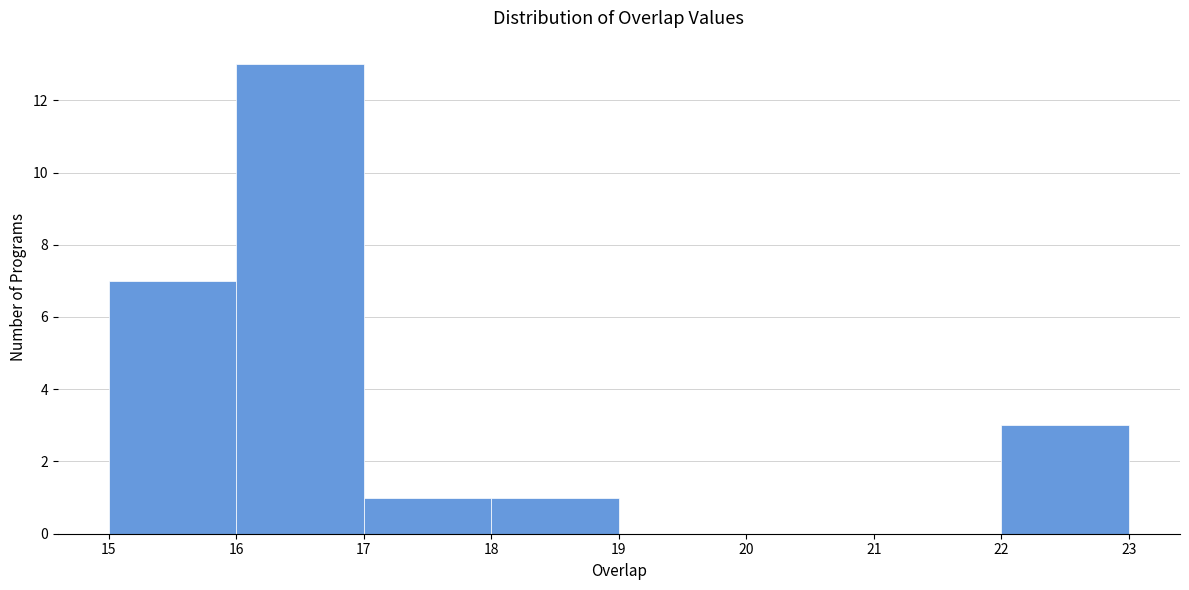

How tall is the bar that spans 18 to 19 on the x-axis? The values are not printed on the chart, so give them approximately, as read against the axis.

1